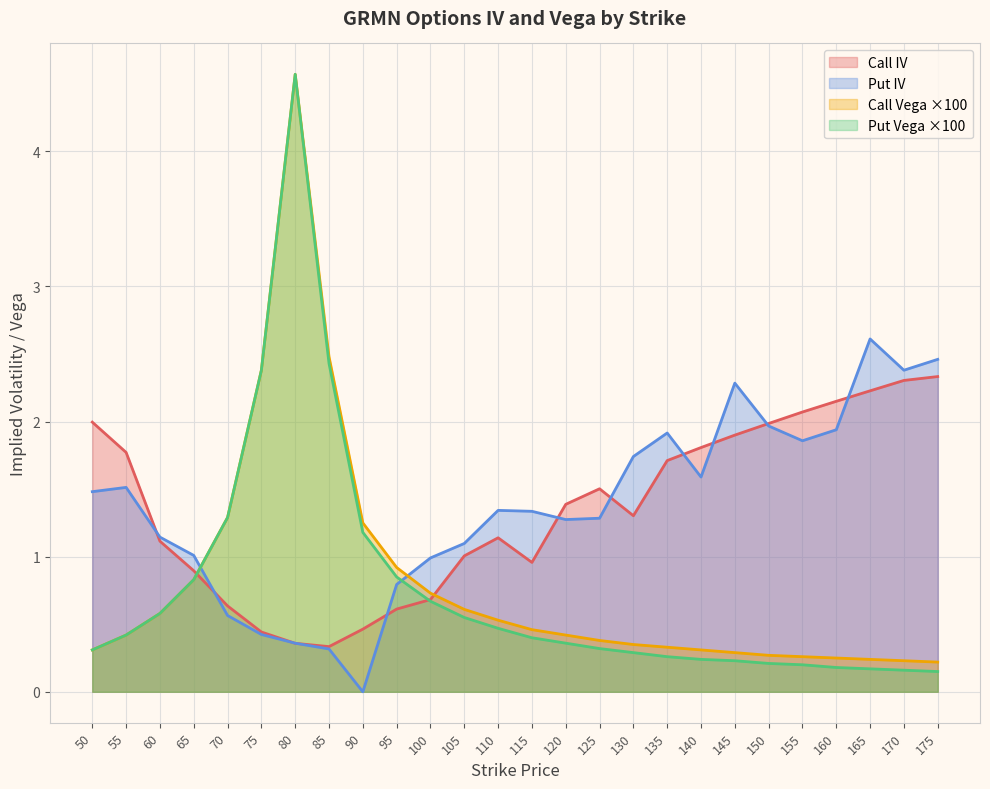

At how many categories does at least one series exceed 2?

9